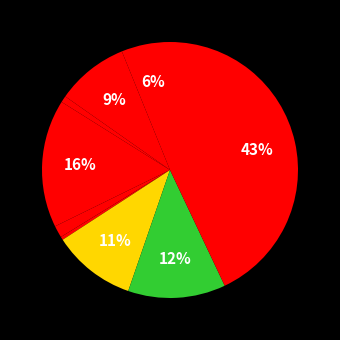

How many segments does this pie chart have?

9